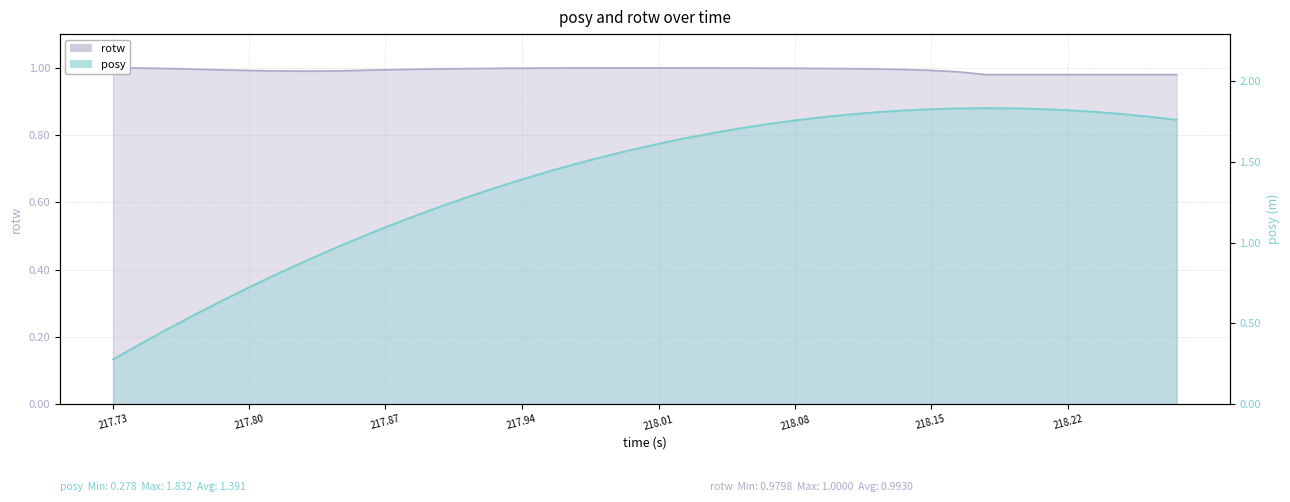

Which label corresponds to the largest value in the chart?

218.1732